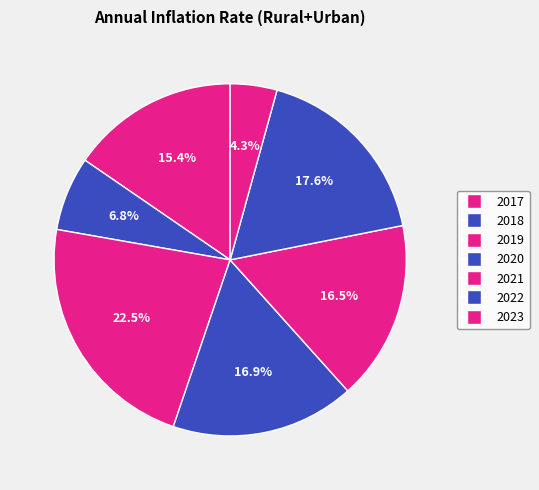

Count the number of slices in the pie.

7